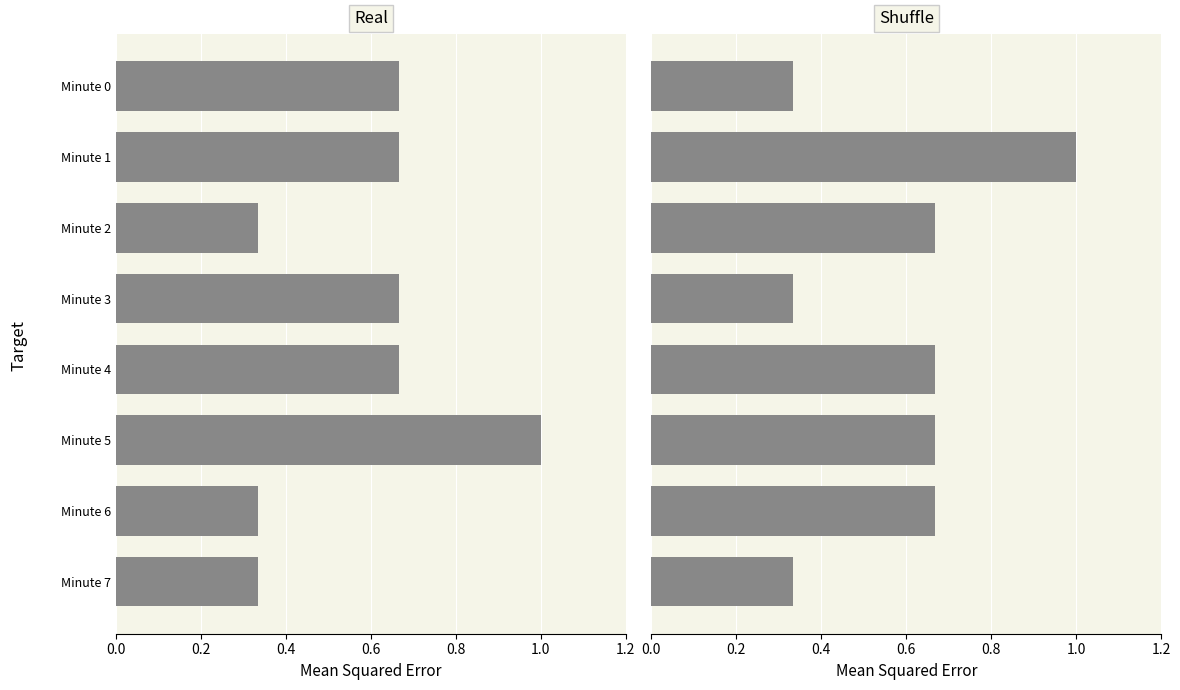

True or false: Shuffle has a value of 0.2 at Minute 2.

False